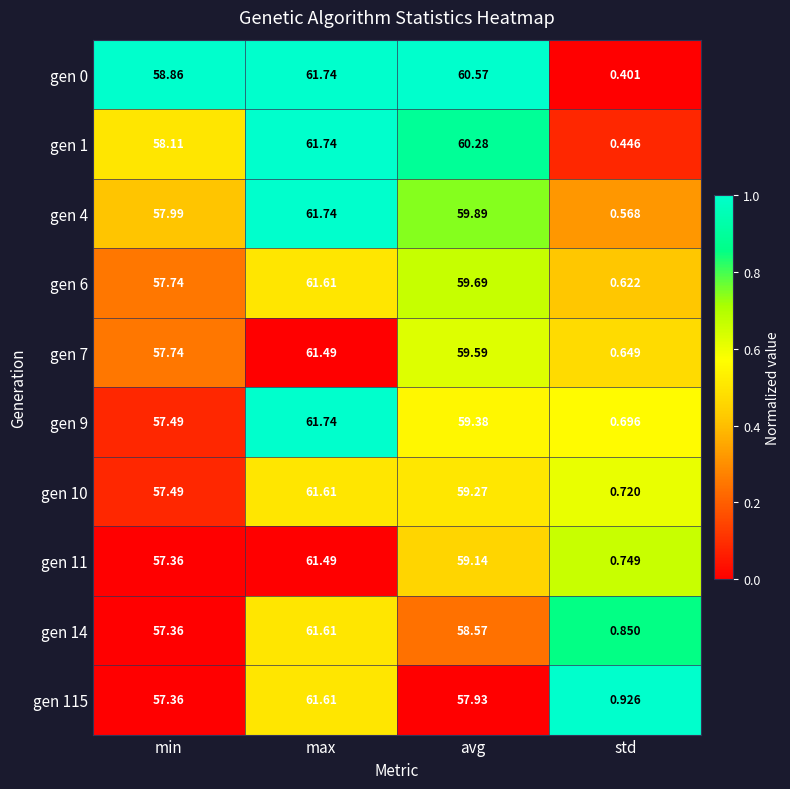

Rank the categories by gen 9 value from highest to lowest.

max, avg, min, std